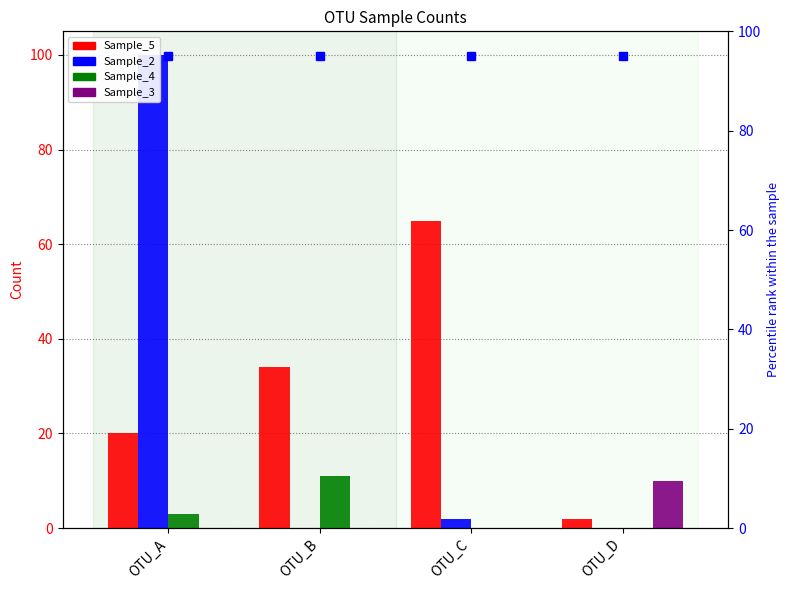

What is the spread (max minus min) of values at OTU_B?

34